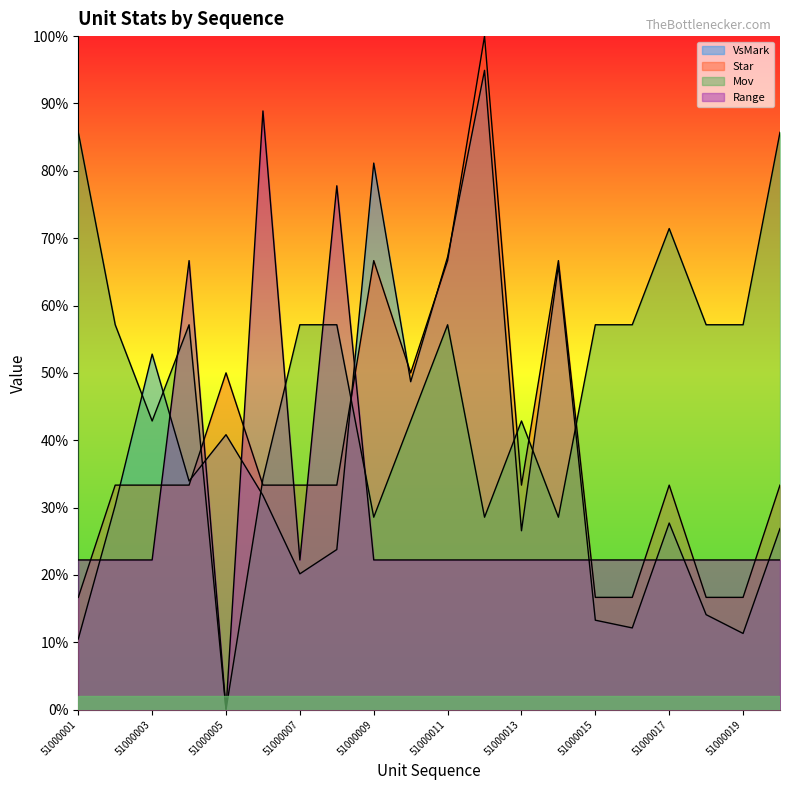

How many times do VsMark and Star cross each other?

6